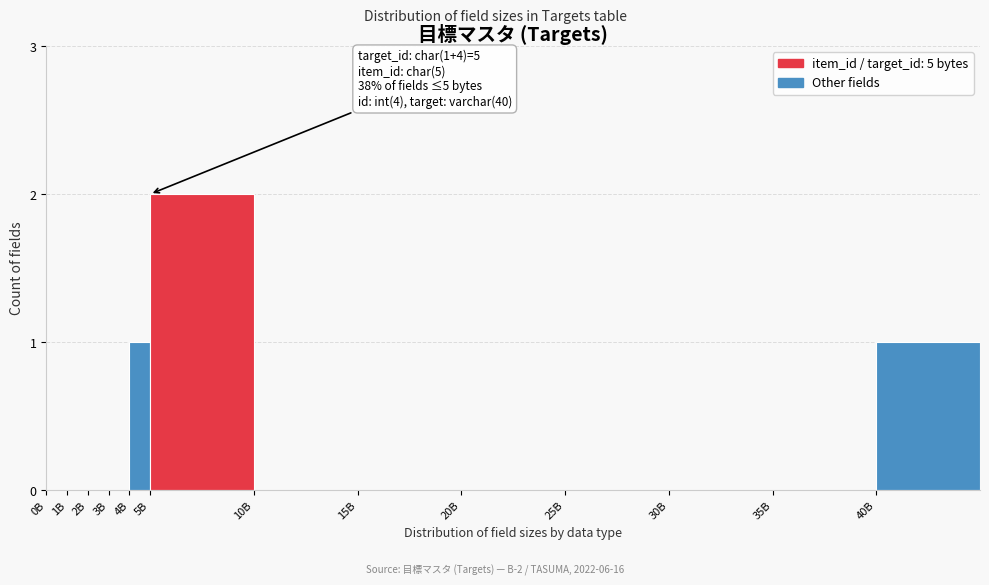

Reading right to left, list all the values displayed in this chart.

40B=1	35B=0	30B=0	25B=0	20B=0	15B=0	10B=0	5B=2	4B=1	3B=0	2B=0	1B=0	0B=0